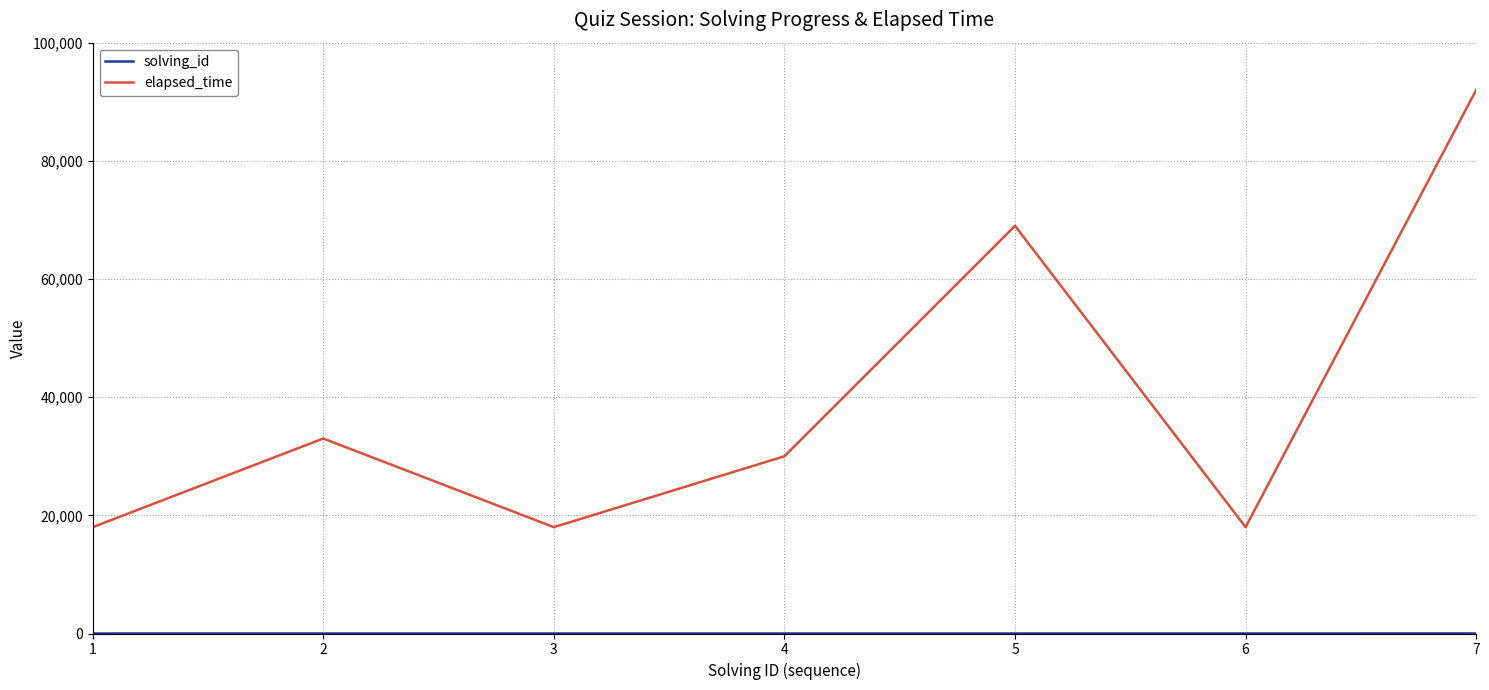

Which series changed the most between 3 and 4?

elapsed_time